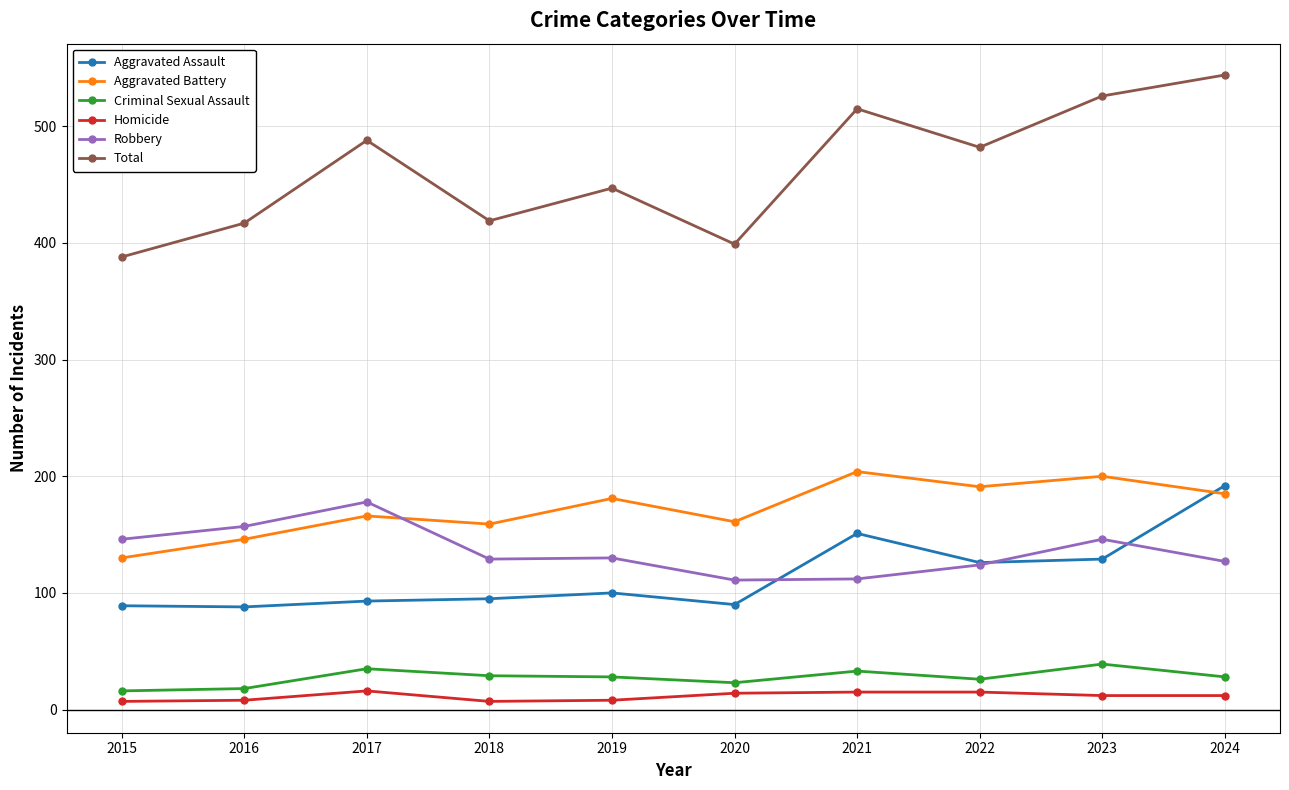

True or false: Criminal Sexual Assault has more than 0 points higher than both neighbors.

True